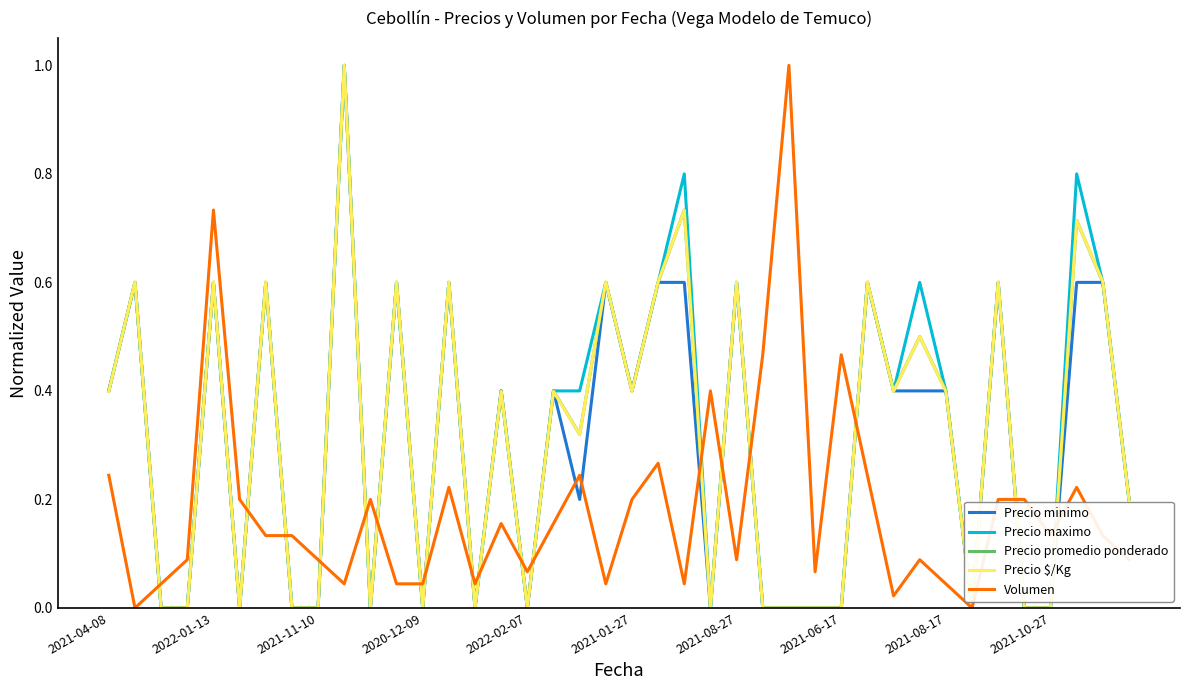

What is the highest value of the Precio minimo series?

1.0